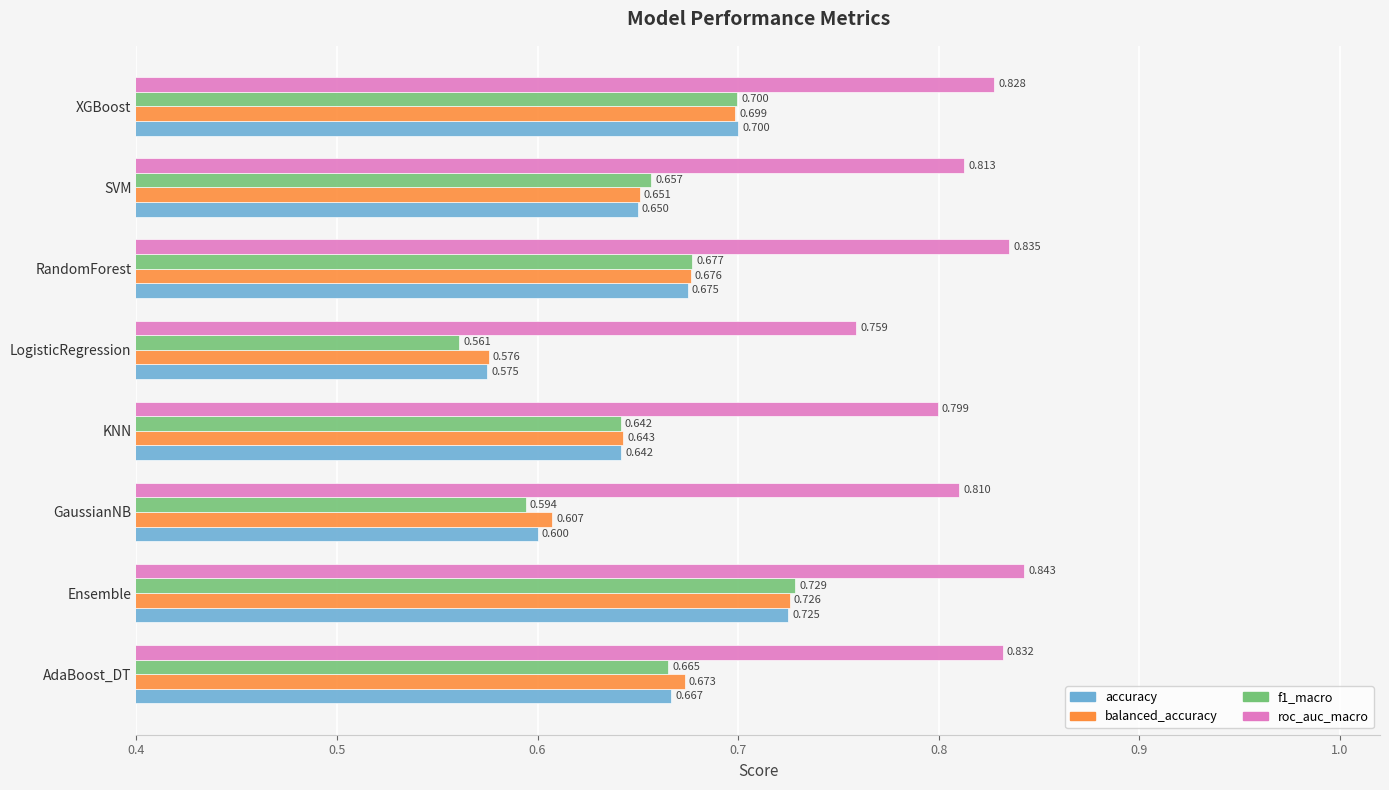

At which label is roc_auc_macro closest to 0?

LogisticRegression